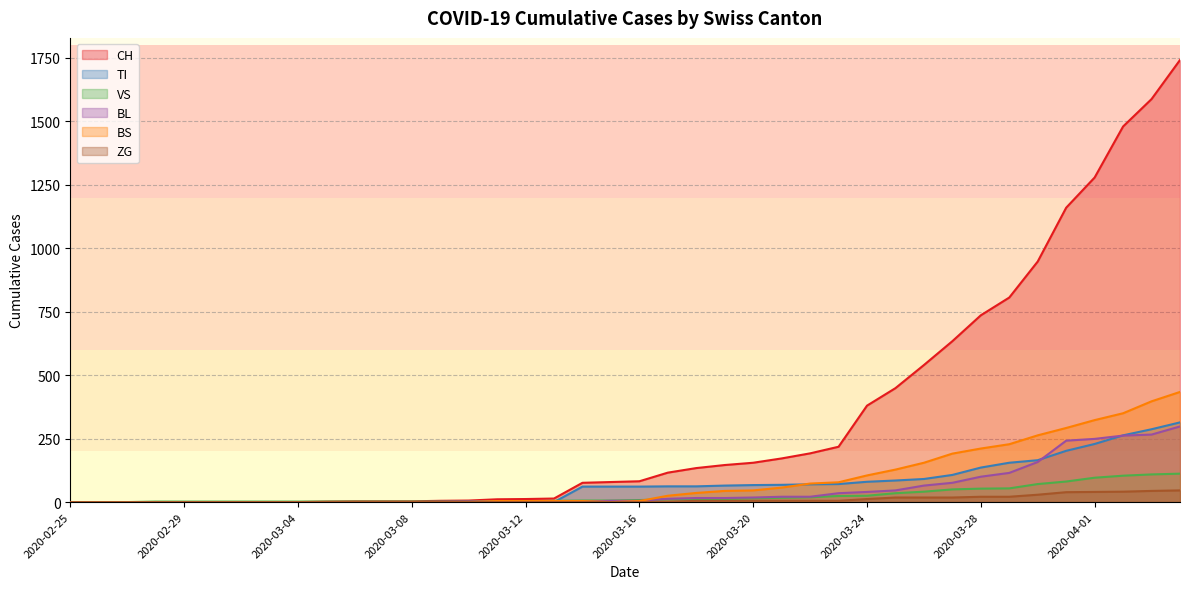

What is the average value of the BL series?

52